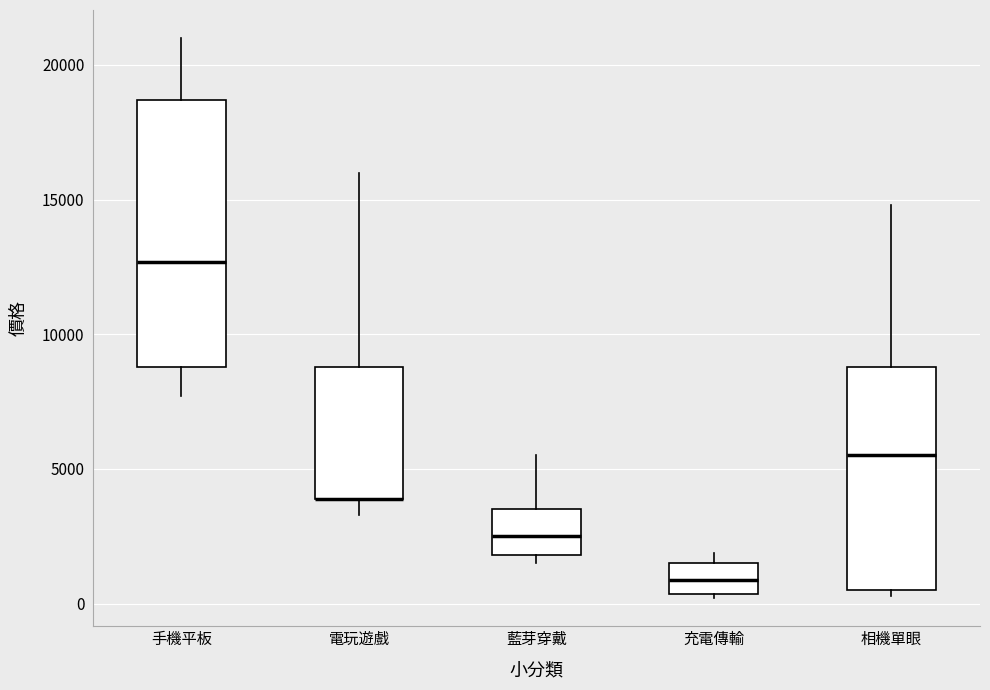

Reading left to right, transcribe this box plot: for each box, give where its median line is, the range the box spans, and where its two whiskers end, as read against the y-axis. The values are not printed on the chart, so give them approximately, as read against the axis.

手機平板: median 12500, box 9000 to 18500, whiskers 7500 to 21000
電玩遊戲: median 4000 (drawn on the box's lower edge), box 4000 to 9000, whiskers 3500 to 16000
藍芽穿戴: median 2500, box 2000 to 3500, whiskers 1500 to 5500
充電傳輸: median 1000, box 500 to 1500, whiskers 0 to 2000
相機單眼: median 5500, box 500 to 9000, whiskers 500 (just below the box's lower edge) to 15000